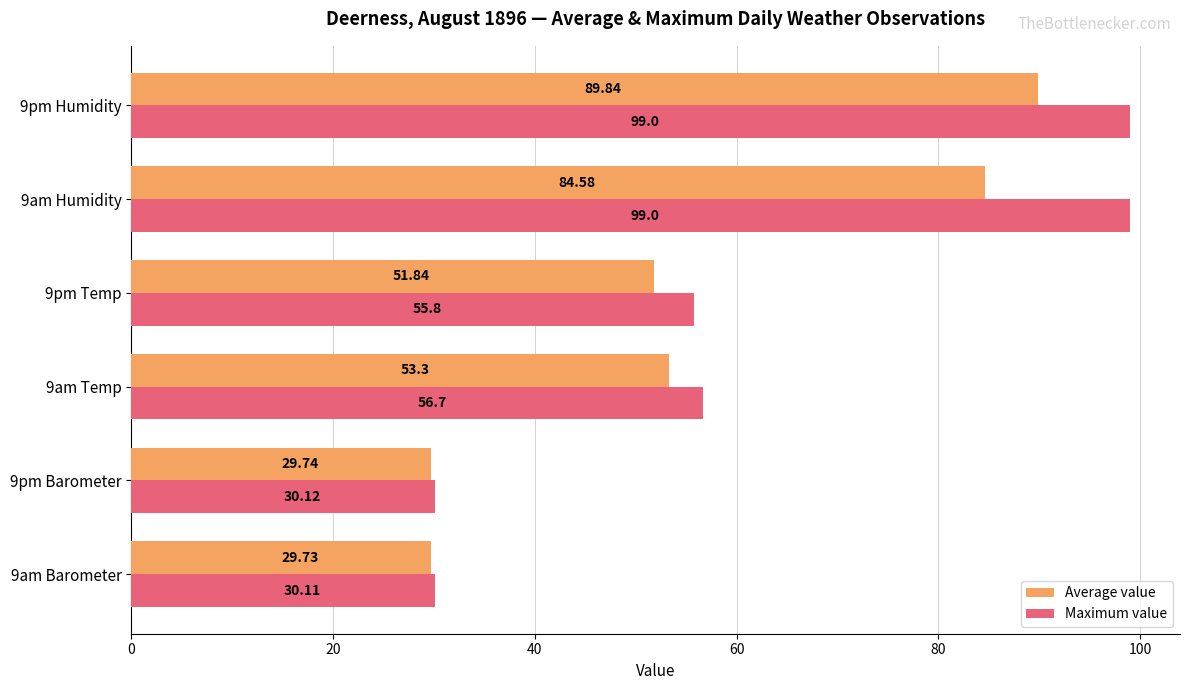

Which series has the largest total across all categories?

Maximum value